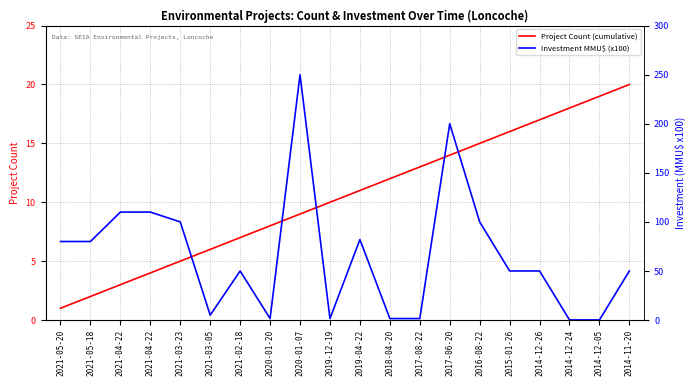

Reading left to right, extract all data points from this chart.

Project Count (cumulative): 2021-05-20=1.0	2021-05-18=2.0	2021-04-22=3.0	2021-04-22=4.0	2021-03-23=5.0	2021-03-05=6.0	2021-02-18=7.0	2020-01-20=8.0	2020-01-07=9.0	2019-12-19=10.0	2019-04-22=11.0	2018-04-20=12.0	2017-08-22=13.0	2017-06-20=14.0	2016-08-22=15.0	2015-01-26=16.0	2014-12-26=17.0	2014-12-24=18.0	2014-12-05=19.0	2014-11-20=20.0
Investment MMU$ (x100): 2021-05-20=80.0	2021-05-18=80.0	2021-04-22=110.0	2021-04-22=110.0	2021-03-23=100.0	2021-03-05=5.0	2021-02-18=50.0	2020-01-20=1.5	2020-01-07=250.0	2019-12-19=1.5	2019-04-22=82.0	2018-04-20=1.5	2017-08-22=1.5	2017-06-20=200.0	2016-08-22=100.0	2015-01-26=50.0	2014-12-26=50.0	2014-12-24=0.1	2014-12-05=0.1	2014-11-20=50.0